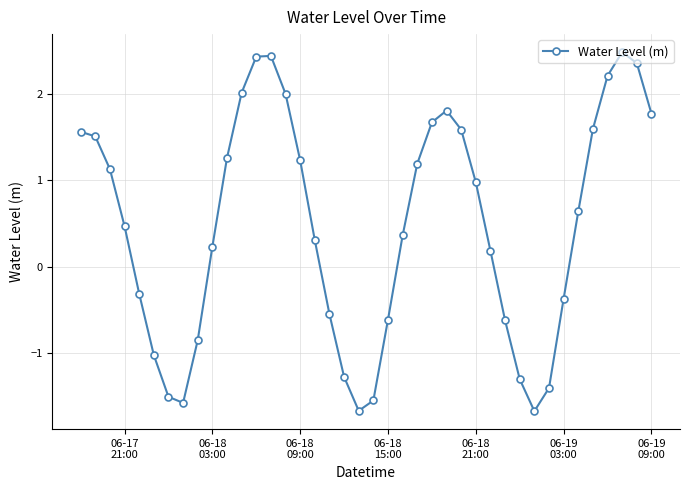

Count the number of data series in this chart.

1